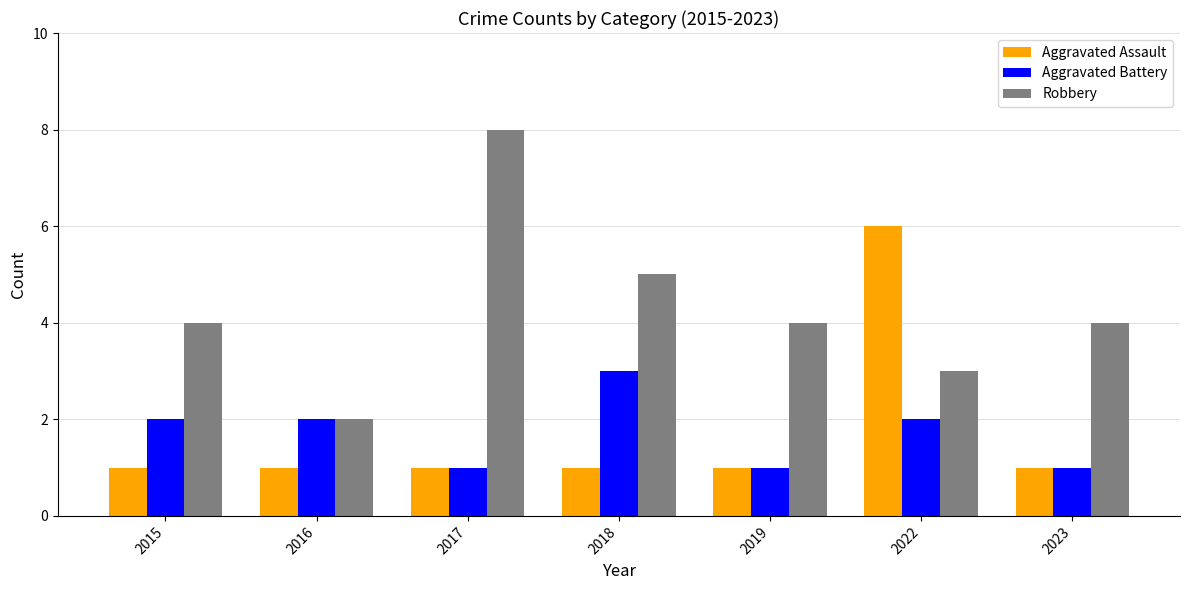

Reading left to right, what are all the values shown in this chart?

Aggravated Assault: 2015=1	2016=1	2017=1	2018=1	2019=1	2022=6	2023=1
Aggravated Battery: 2015=2	2016=2	2017=1	2018=3	2019=1	2022=2	2023=1
Robbery: 2015=4	2016=2	2017=8	2018=5	2019=4	2022=3	2023=4